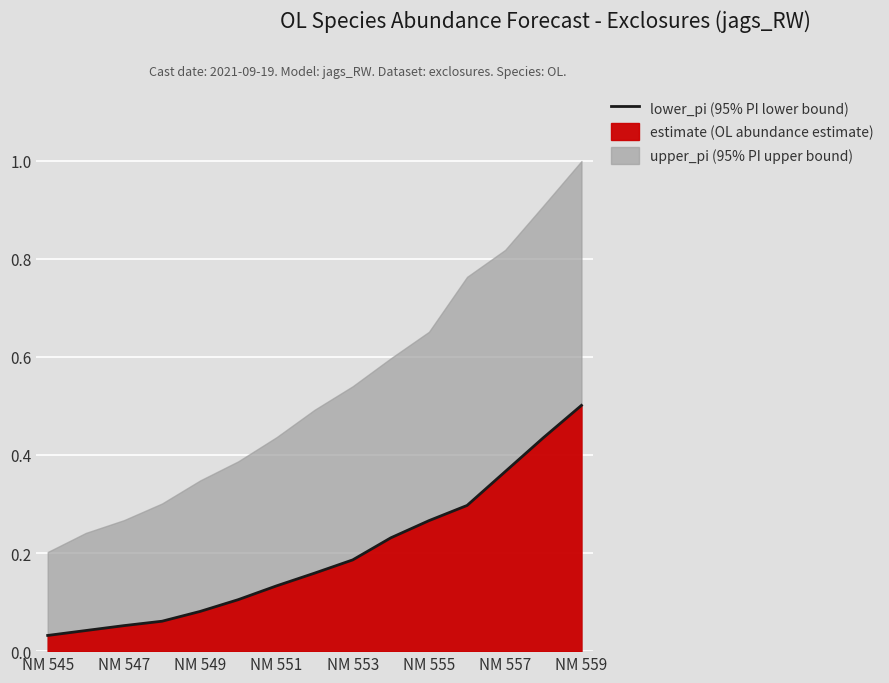

The chart shows a value of 0.0 at NM 551. True or false?

False